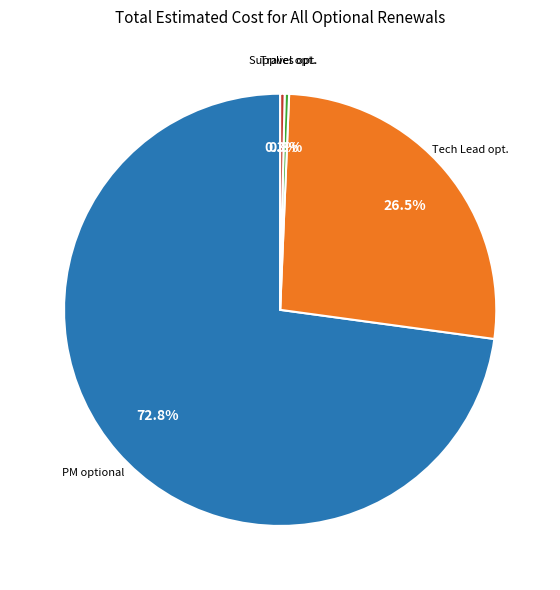

Does any single category account for the majority?

Yes